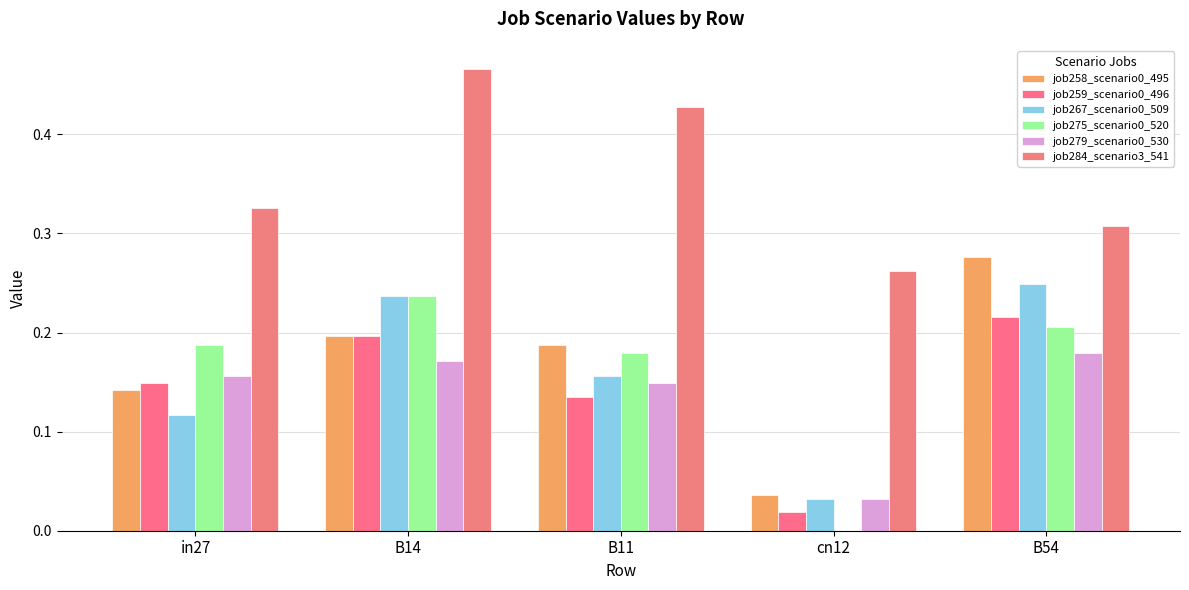

What is the value of the job258_scenario0_495 bar at the 2nd from the left?

0.2